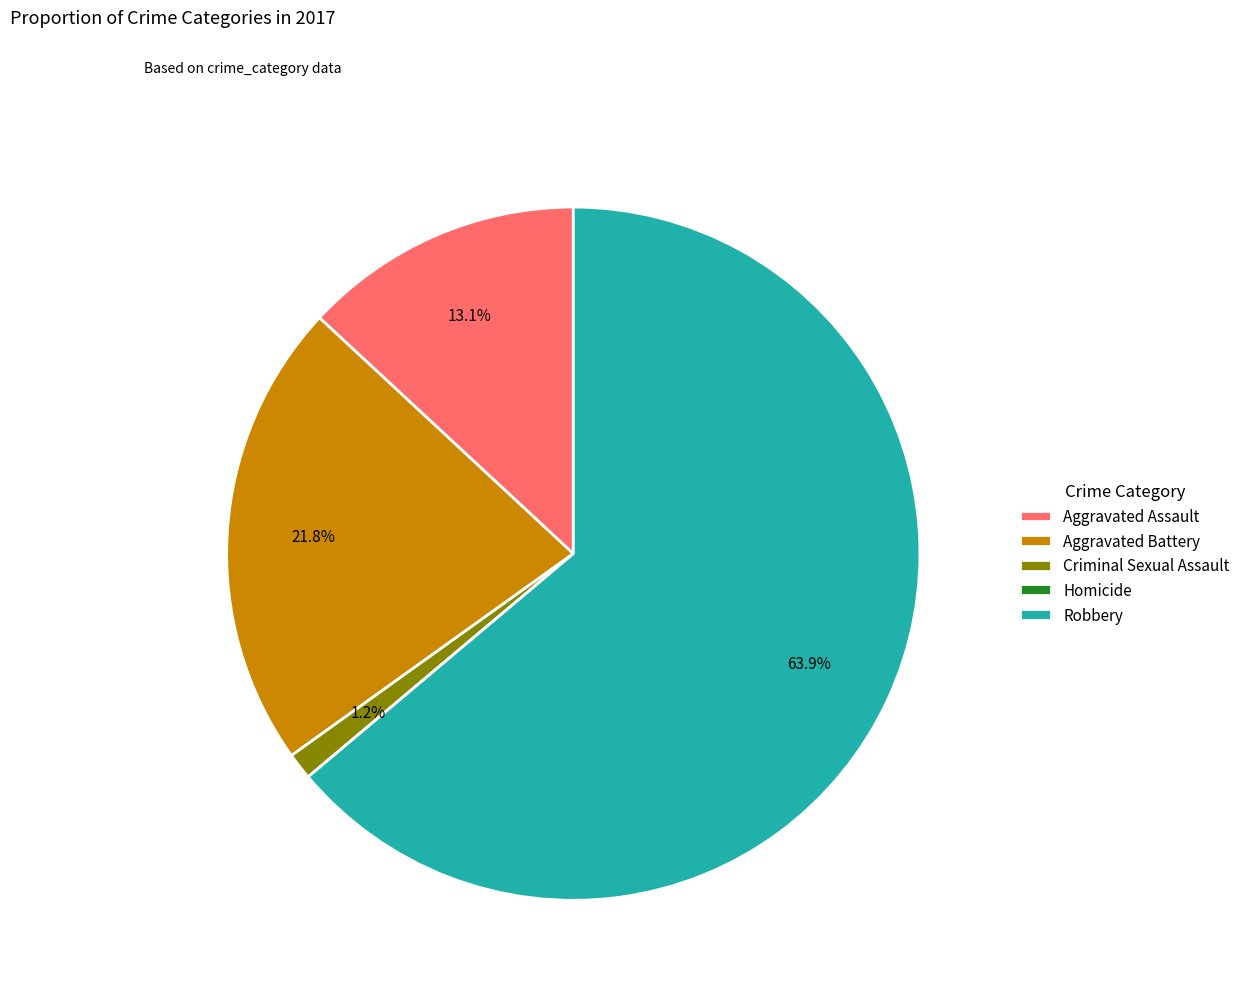

Which category has the biggest portion of the pie?

Robbery